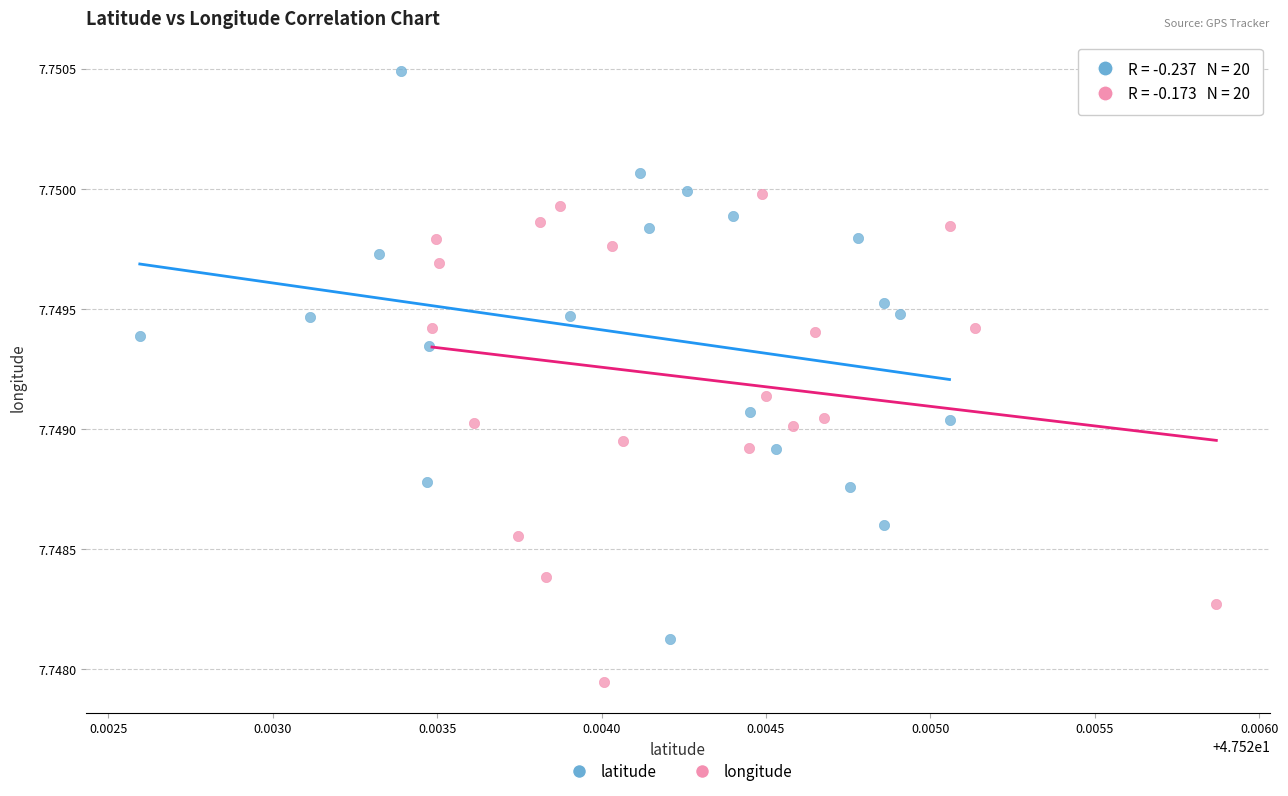

Which series has the widest spread of Y values?

latitude